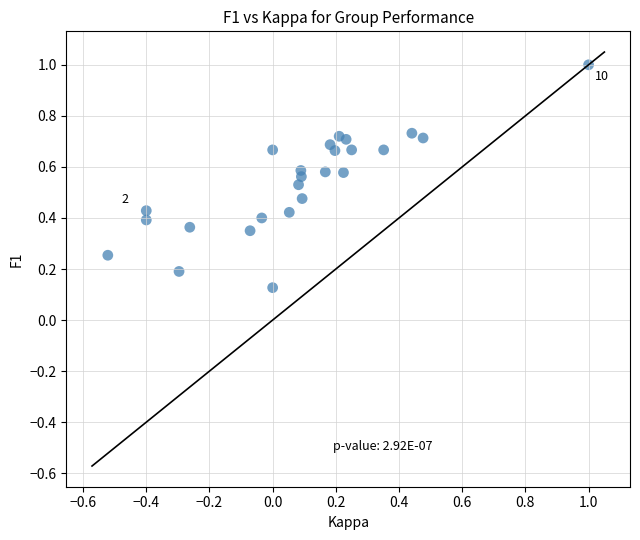

What is the range of Y values (max minus min)?

0.9